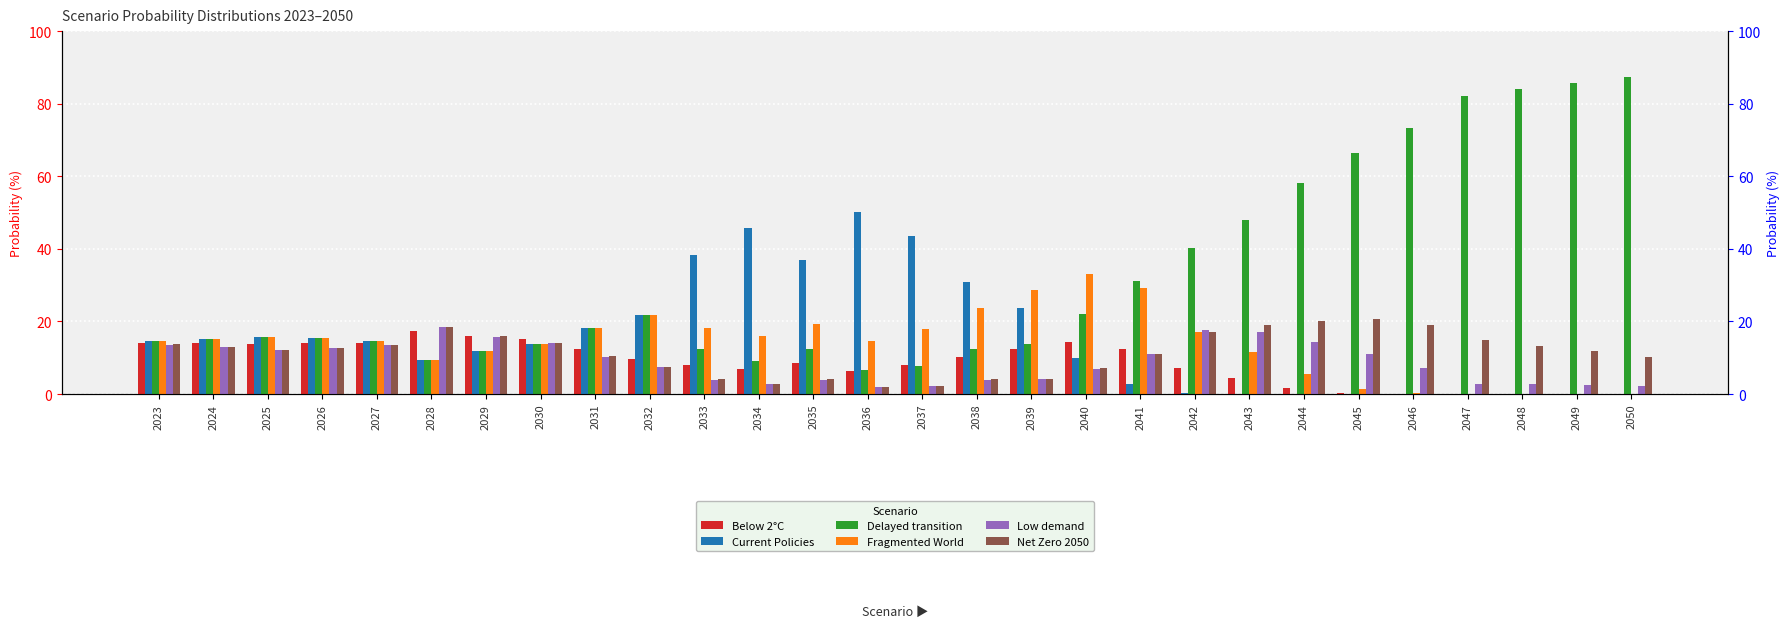

True or false: Delayed transition has a value of 5.2 at 2033.

False